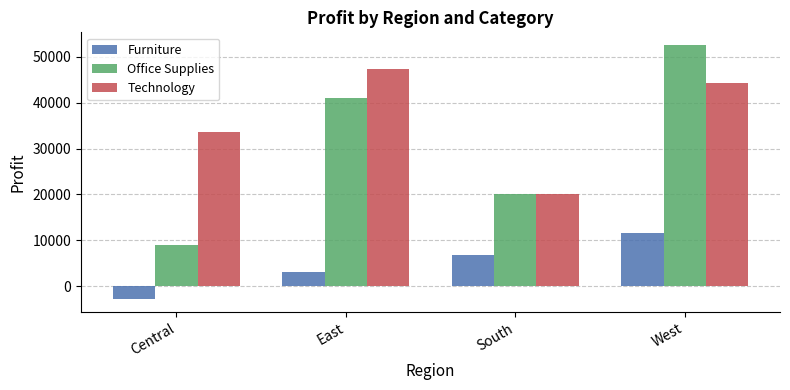

Reading left to right, transcribe all the data shown in this chart.

Furniture: Central=-2871.0	East=3046.2	South=6771.2	West=11505.0
Office Supplies: Central=8880.0	East=41014.6	South=19986.4	West=52609.8
Technology: Central=33697.4	East=47462.0	South=19991.8	West=44303.6